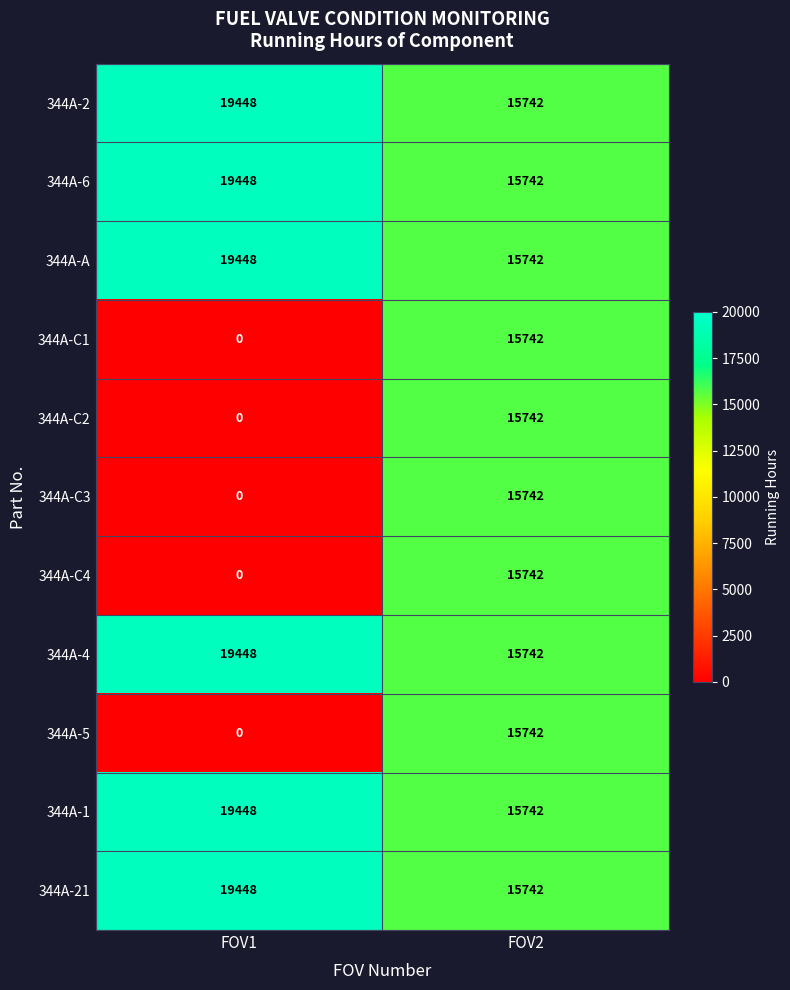

At which category is the sum across all series the highest?

FOV2